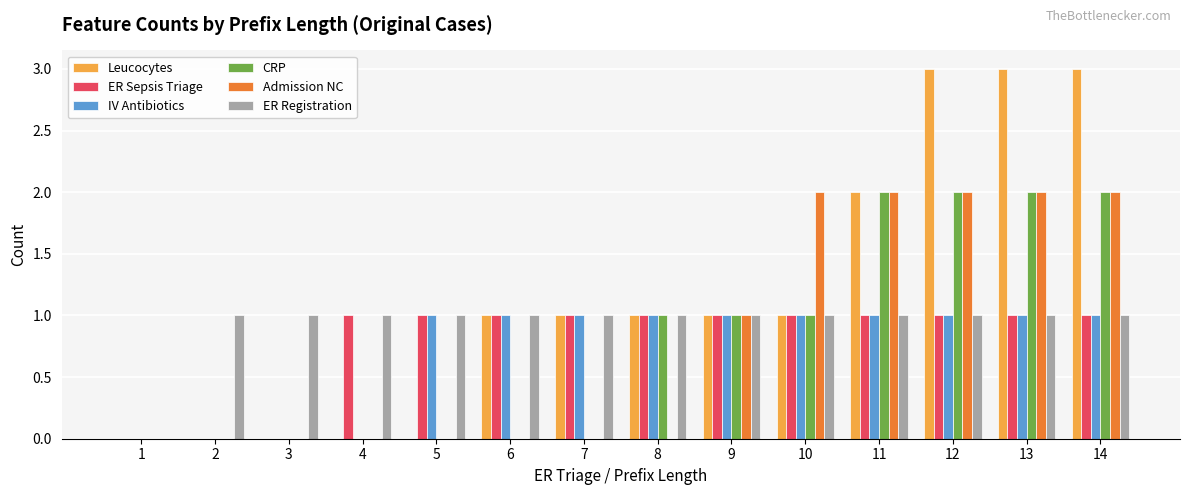

Reading left to right, what are all the values shown in this chart?

Leucocytes: 1=0	2=0	3=0	4=0	5=0	6=1	7=1	8=1	9=1	10=1	11=2	12=3	13=3	14=3
ER Sepsis Triage: 1=0	2=0	3=0	4=1	5=1	6=1	7=1	8=1	9=1	10=1	11=1	12=1	13=1	14=1
IV Antibiotics: 1=0	2=0	3=0	4=0	5=1	6=1	7=1	8=1	9=1	10=1	11=1	12=1	13=1	14=1
CRP: 1=0	2=0	3=0	4=0	5=0	6=0	7=0	8=1	9=1	10=1	11=2	12=2	13=2	14=2
Admission NC: 1=0	2=0	3=0	4=0	5=0	6=0	7=0	8=0	9=1	10=2	11=2	12=2	13=2	14=2
ER Registration: 1=0	2=1	3=1	4=1	5=1	6=1	7=1	8=1	9=1	10=1	11=1	12=1	13=1	14=1